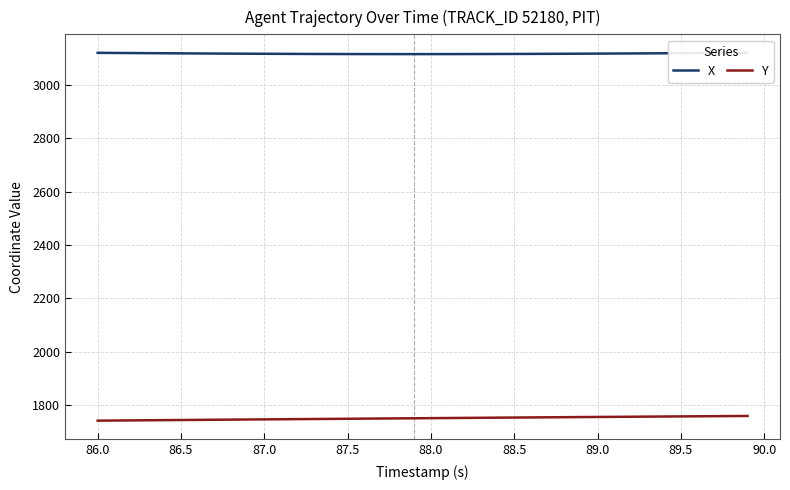

Rank the series by their average value, from lowest to highest.

Y, X